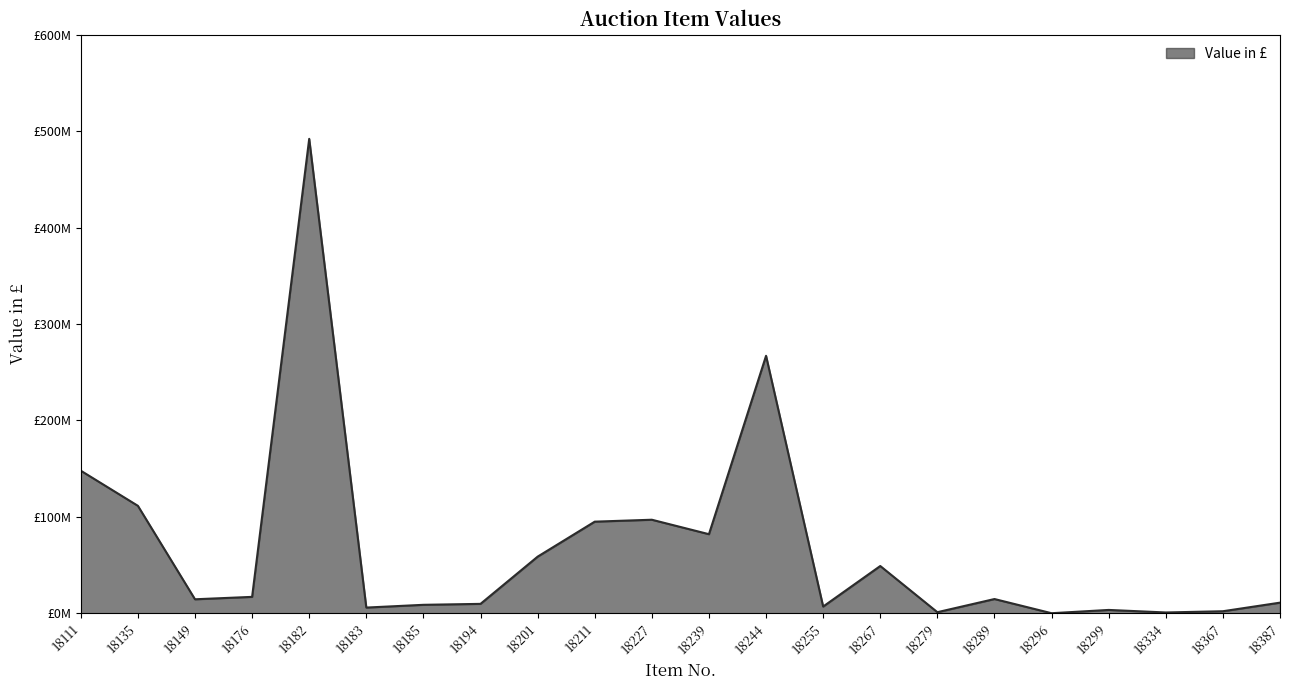

Where is the first local maximum?

18182